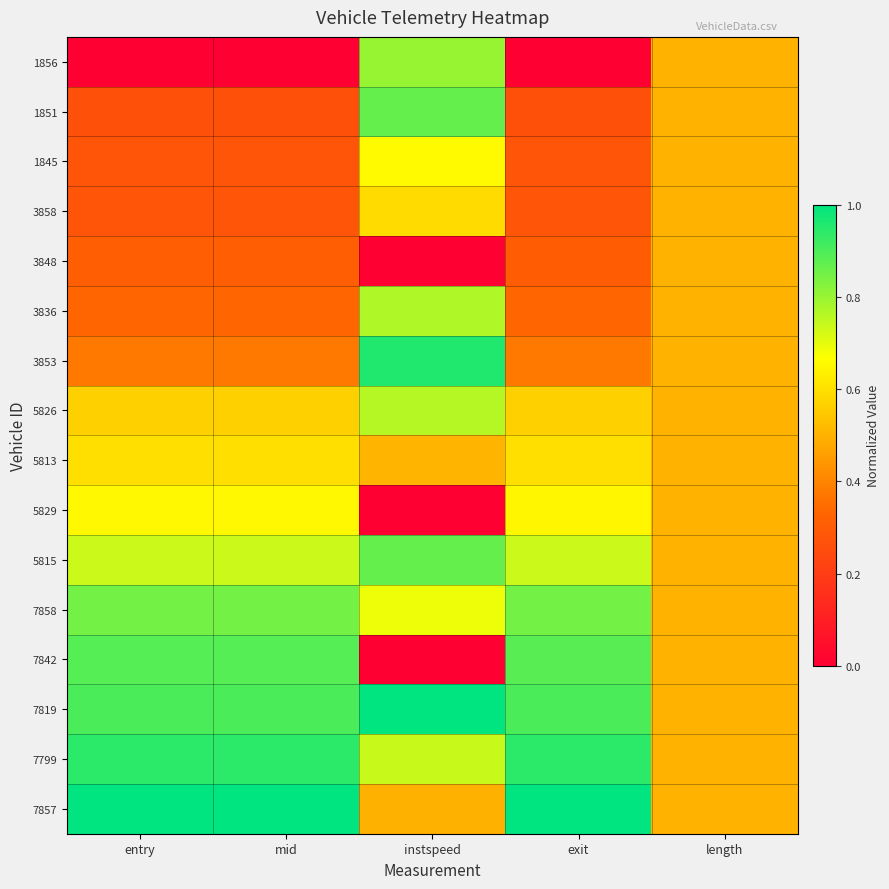

What is the greatest value displayed?

1.0